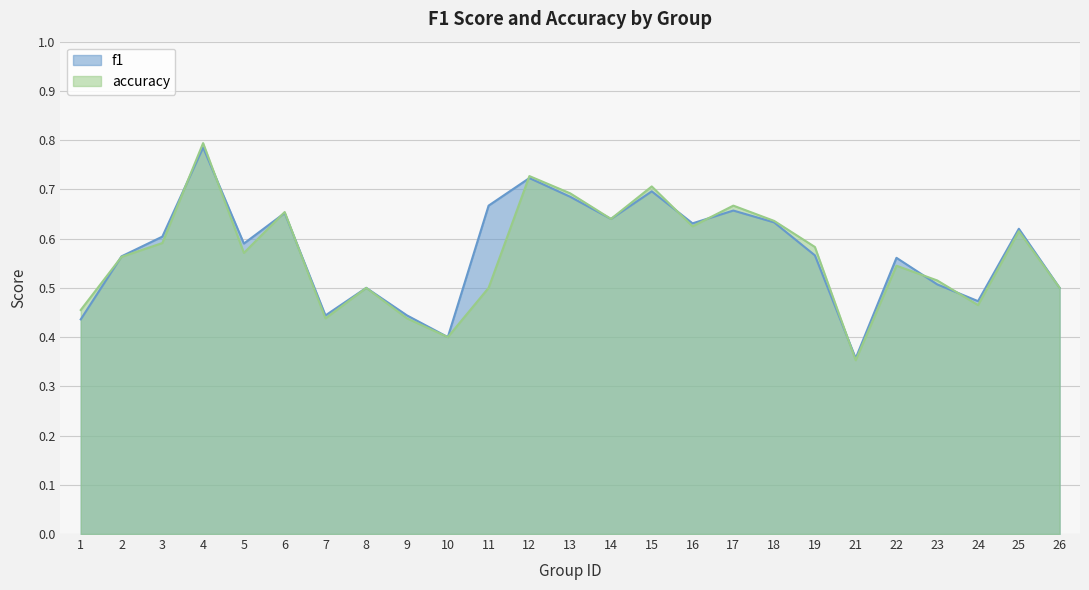

What value does the f1 series have at 26?

0.5